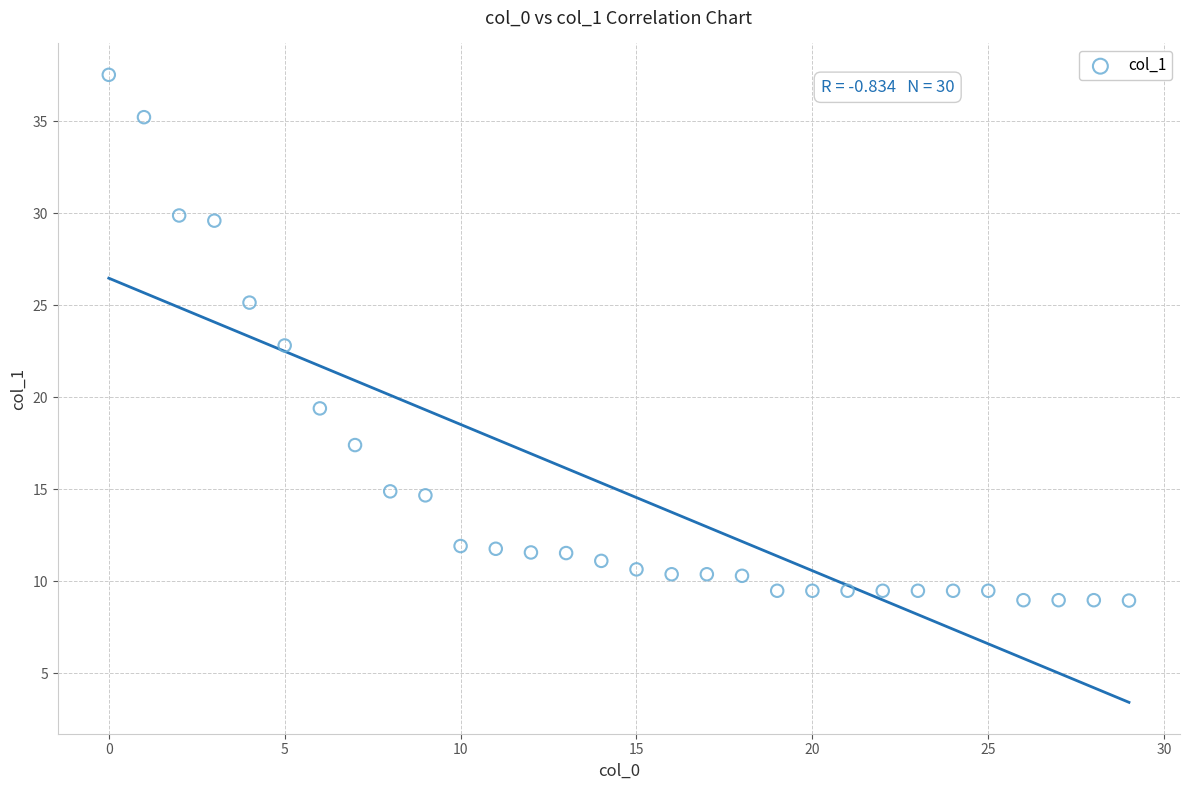

What is the range of Y values (max minus min)?

28.6